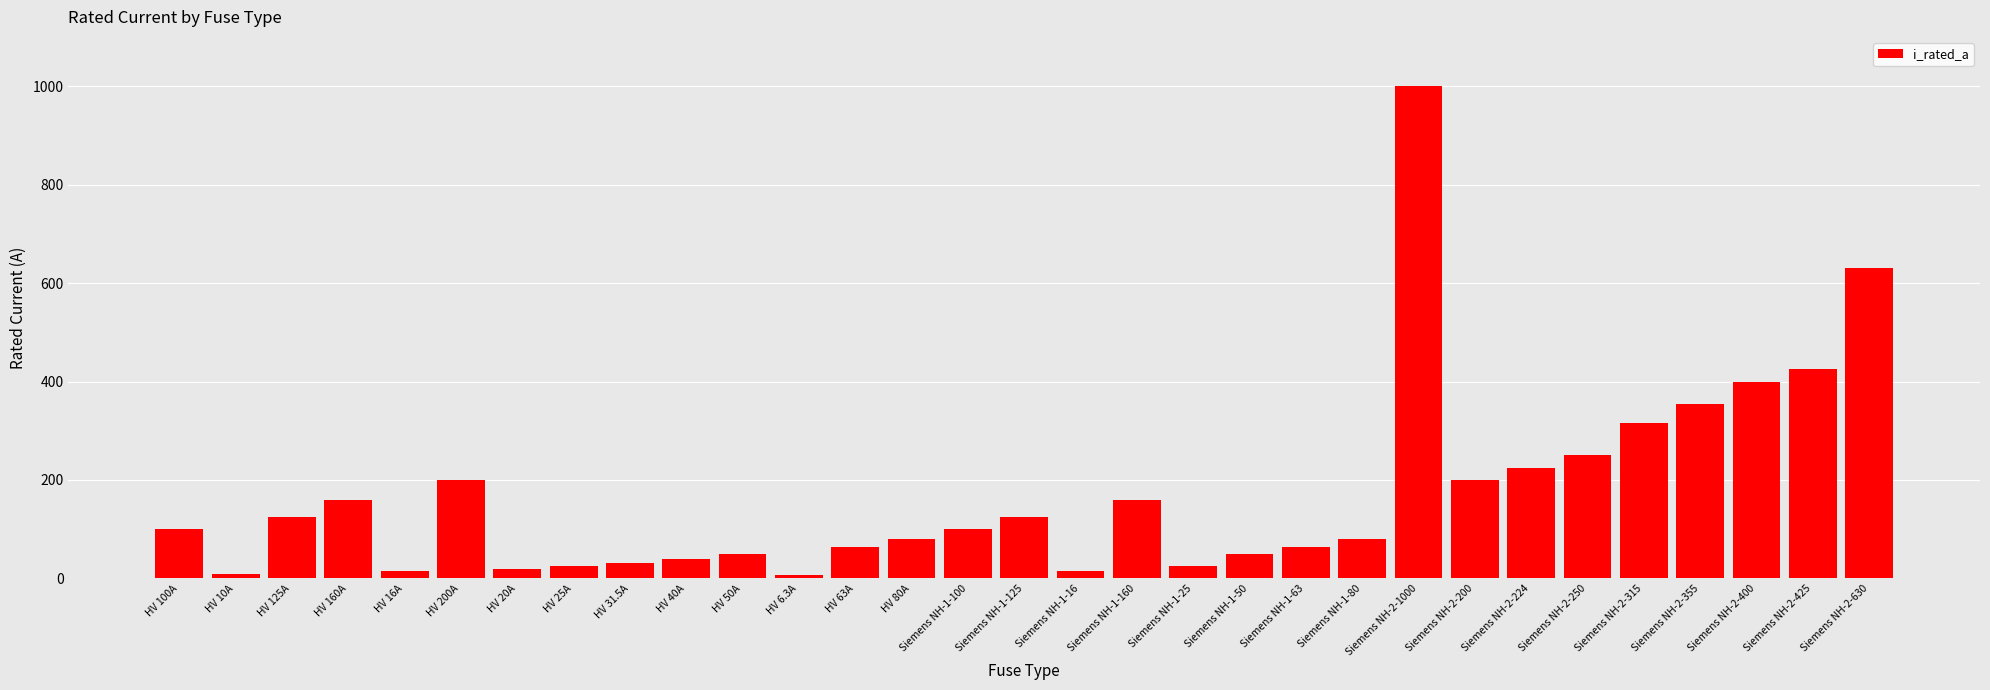

What is the change in value from Siemens NH-2-200 to Siemens NH-2-224?

+24.0